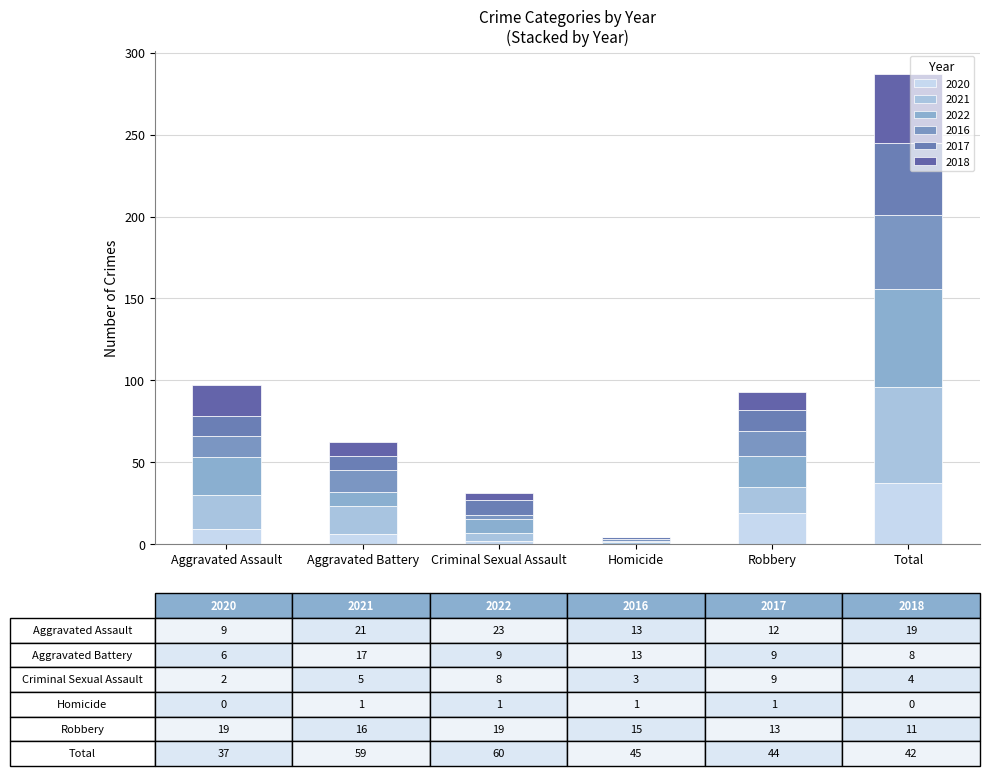

What are all the series names shown in the legend?

2020, 2021, 2022, 2016, 2017, 2018